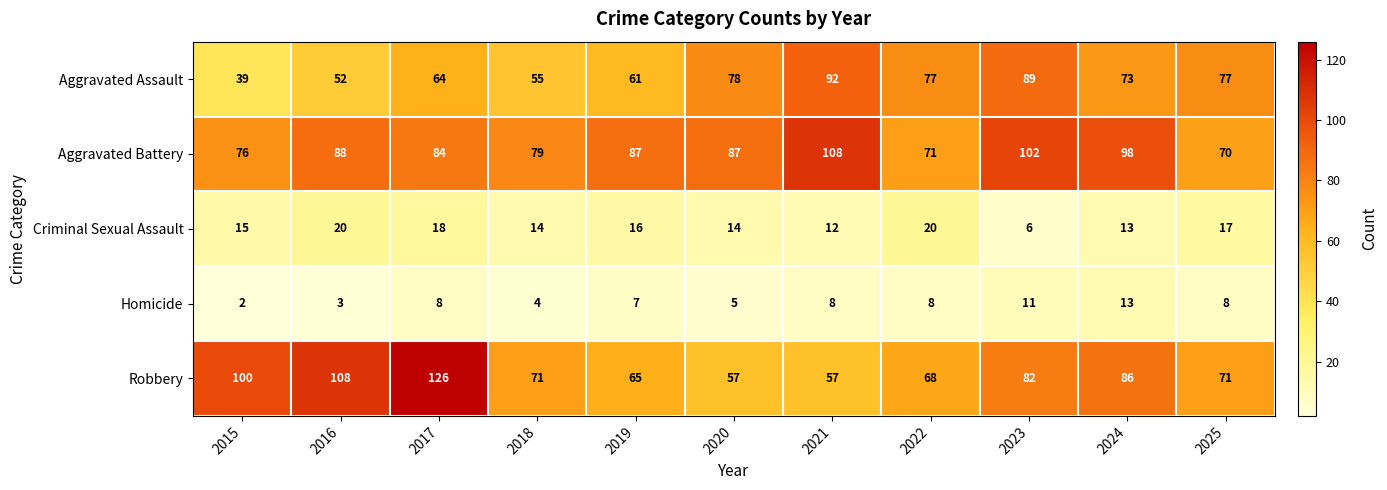

Where is Aggravated Assault nearest to the value 65?

2017